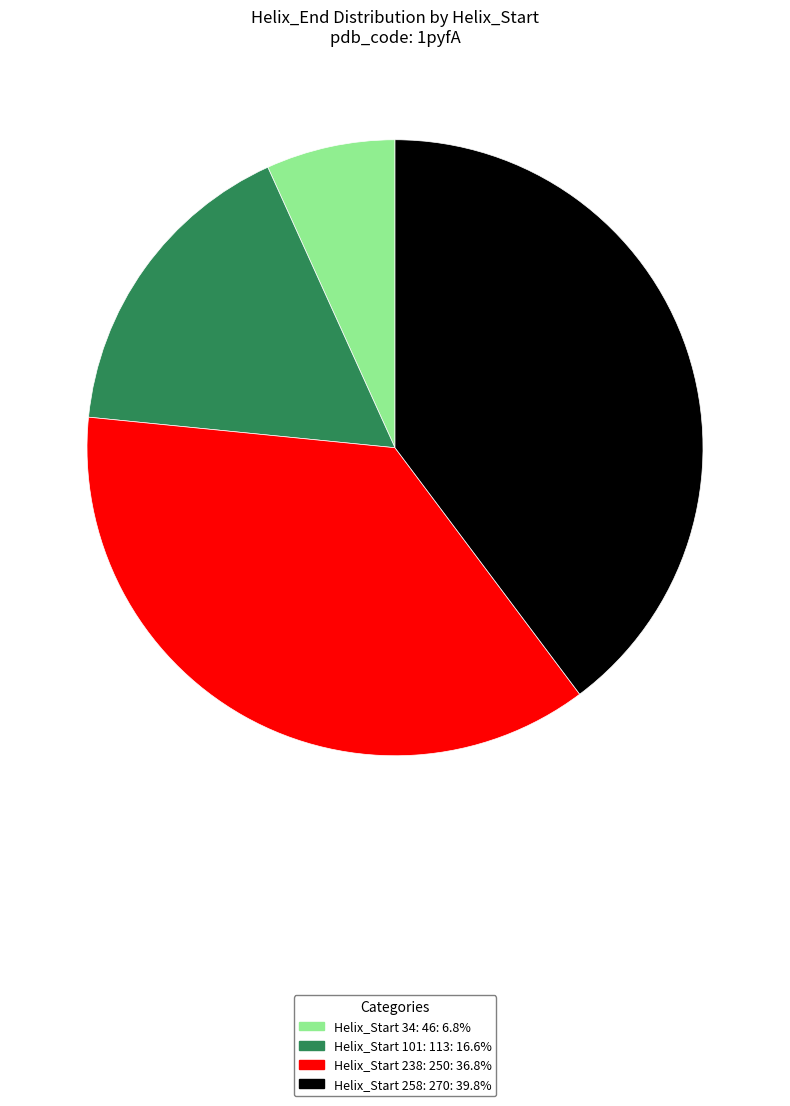

Does any single category account for the majority?

No